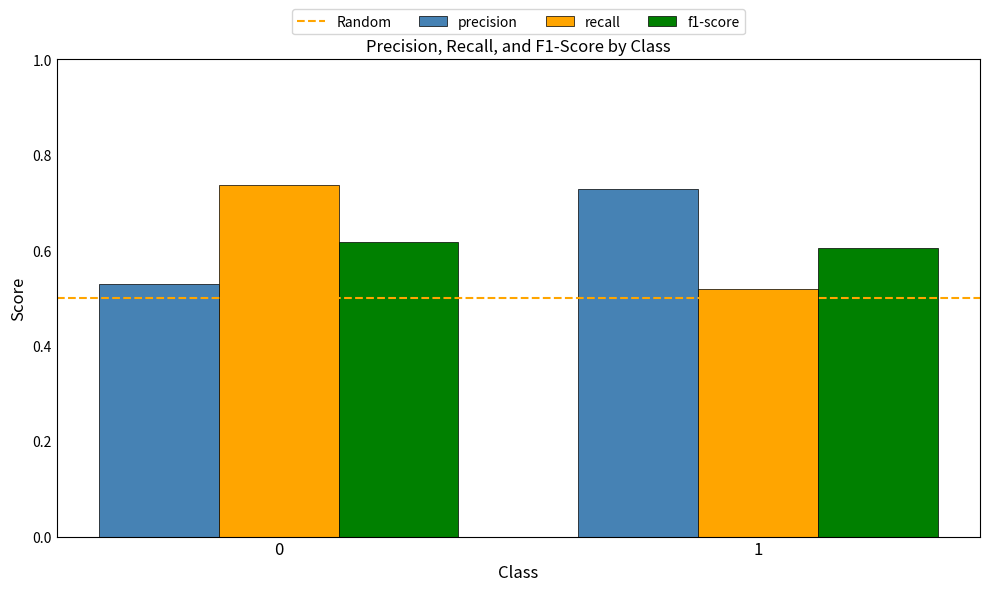

List the labels in order of precision value, largest first.

1, 0